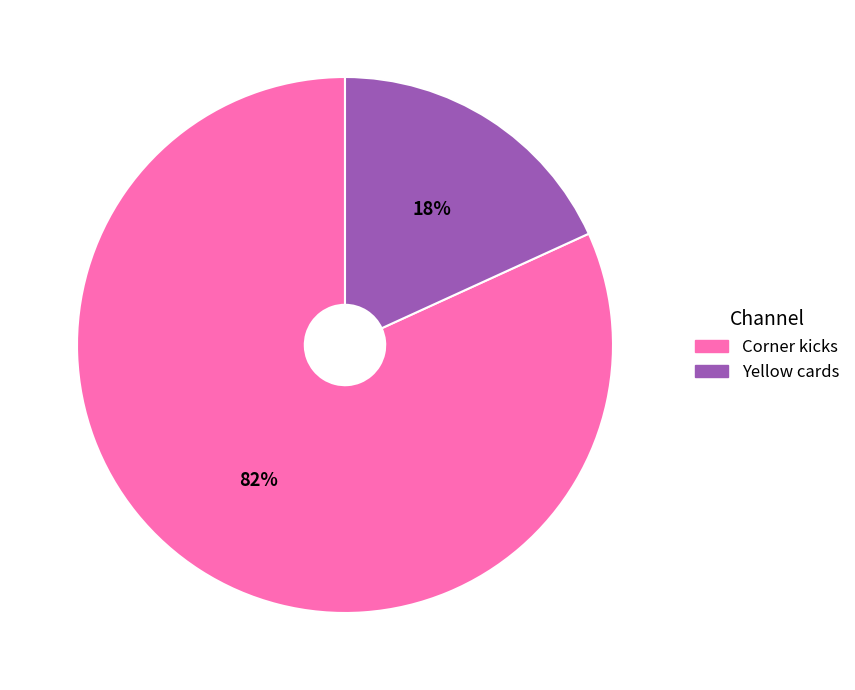

To the nearest percent, what portion does Yellow cards represent?

18%